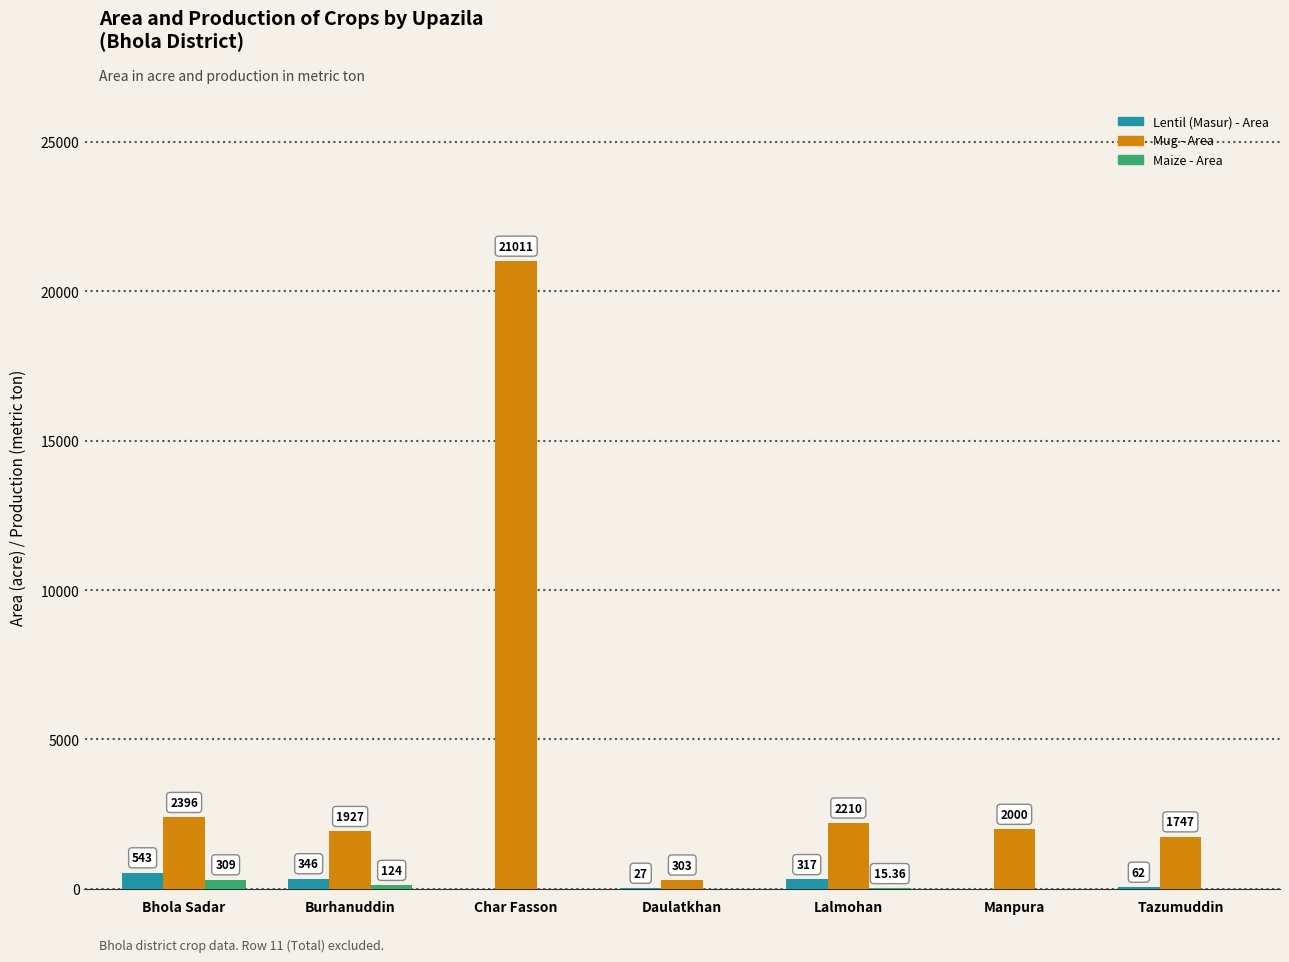

Count the number of data series in this chart.

3